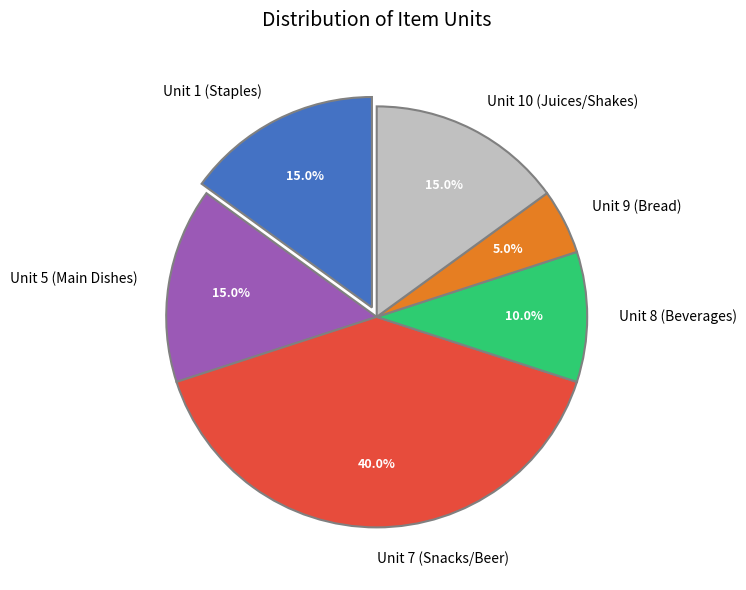

What portion of the pie excludes Unit 7 (Snacks/Beer)?

60.0%